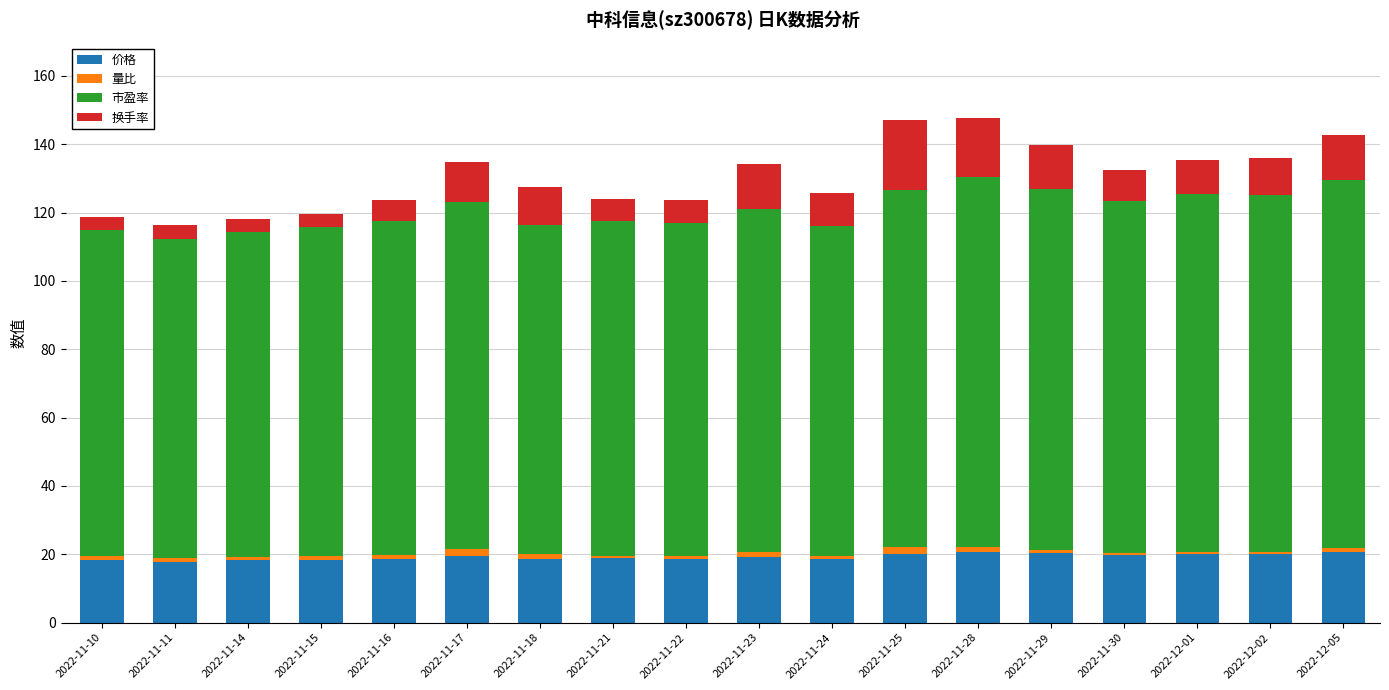

What is the minimum value for 价格?

17.9